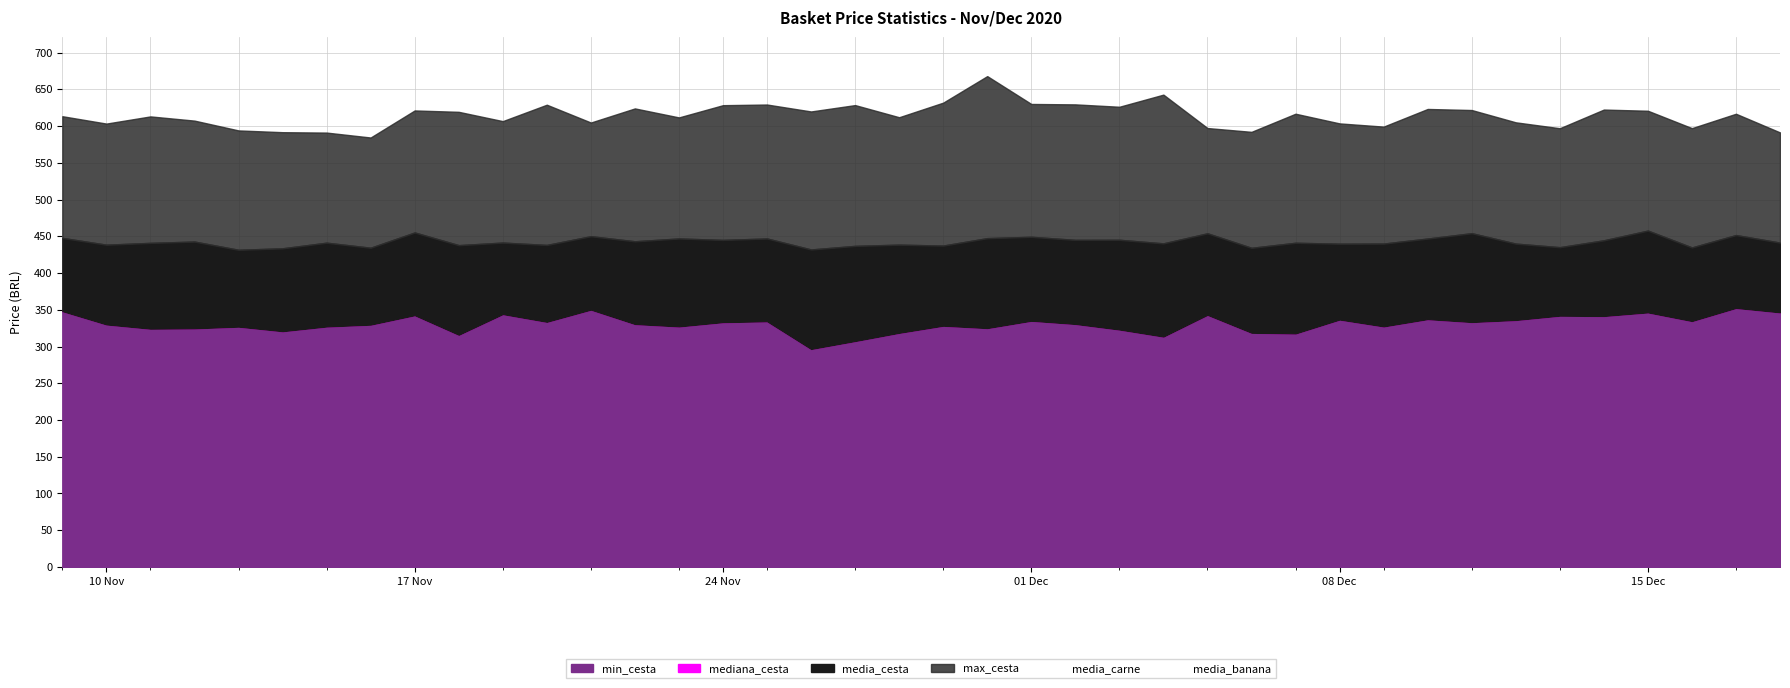

Reading right to left, list all the values displayed in this chart.

min_cesta: 346.6	352.6	334.8	346.5	341.7	342.1	336.2	333.4	337.4	327.5	336.8	317.9	318.8	343.2	313.6	323.2	330.8	335.1	325.2	328.4	318.7	307.5	296.7	334.4	333.2	327.4	330.7	350.3	333.7	344.2	316.1	342.7	329.9	327.3	320.9	327.1	324.9	324.4	330.1	348.2
media_cesta: 441.5	451.8	434.9	457.9	444.6	435.3	440.1	454.3	447.0	440.2	440.0	441.3	434.4	454.2	440.5	445.3	445.2	449.4	447.6	437.5	438.7	437.1	432.2	447.1	445.2	447.1	443.3	450.2	438.3	441.5	438.0	455.3	434.6	441.4	433.8	431.7	442.9	441.1	438.7	447.9
mediana_cesta: 432.5	440.2	425.0	450.5	440.0	422.7	429.7	441.6	421.2	433.7	428.6	432.1	430.8	443.9	430.1	438.0	432.4	436.9	436.2	426.2	434.5	428.4	418.0	438.0	433.6	434.8	437.5	445.5	427.7	433.5	423.5	448.2	432.7	422.4	422.6	418.5	430.8	425.8	429.2	432.0
max_cesta: 591.5	616.9	597.3	621.0	622.6	597.2	605.2	622.0	623.4	599.4	603.8	616.9	592.3	597.5	642.9	626.4	629.7	630.2	668.1	632.0	612.2	628.7	620.0	629.5	628.6	611.9	624.2	605.0	629.2	606.9	619.5	621.4	584.6	591.2	591.8	594.2	607.5	613.3	603.5	613.5
media_carne: 155.1	161.7	154.4	158.3	153.9	151.8	156.9	159.0	159.8	155.3	158.5	153.0	156.5	168.0	156.0	153.9	159.6	159.1	154.1	151.5	156.0	155.0	155.1	161.1	154.9	152.1	152.9	157.5	150.1	155.2	151.0	153.8	151.6	154.6	148.7	145.8	147.4	151.1	150.7	152.9
media_banana: 9.3	9.4	9.3	9.3	9.2	8.9	9.0	9.2	9.1	8.9	9.1	9.1	9.0	8.9	8.9	8.8	8.9	9.1	8.7	8.9	9.2	8.9	9.0	9.0	8.9	8.7	8.8	8.7	8.6	8.4	8.6	8.6	8.5	8.6	8.7	8.3	8.1	8.3	8.4	8.0